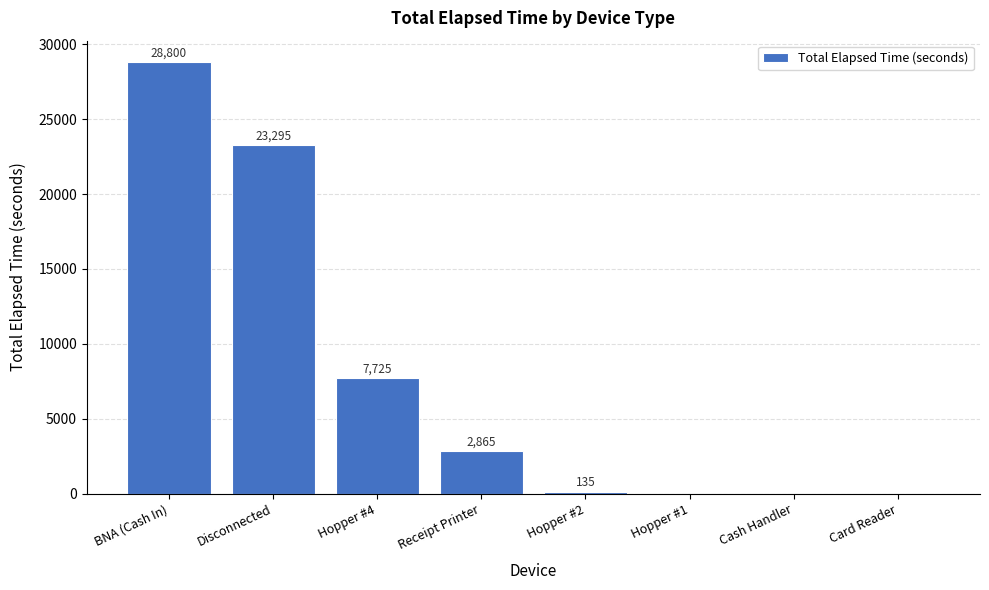

What is the approximate value at Hopper #4?

7725